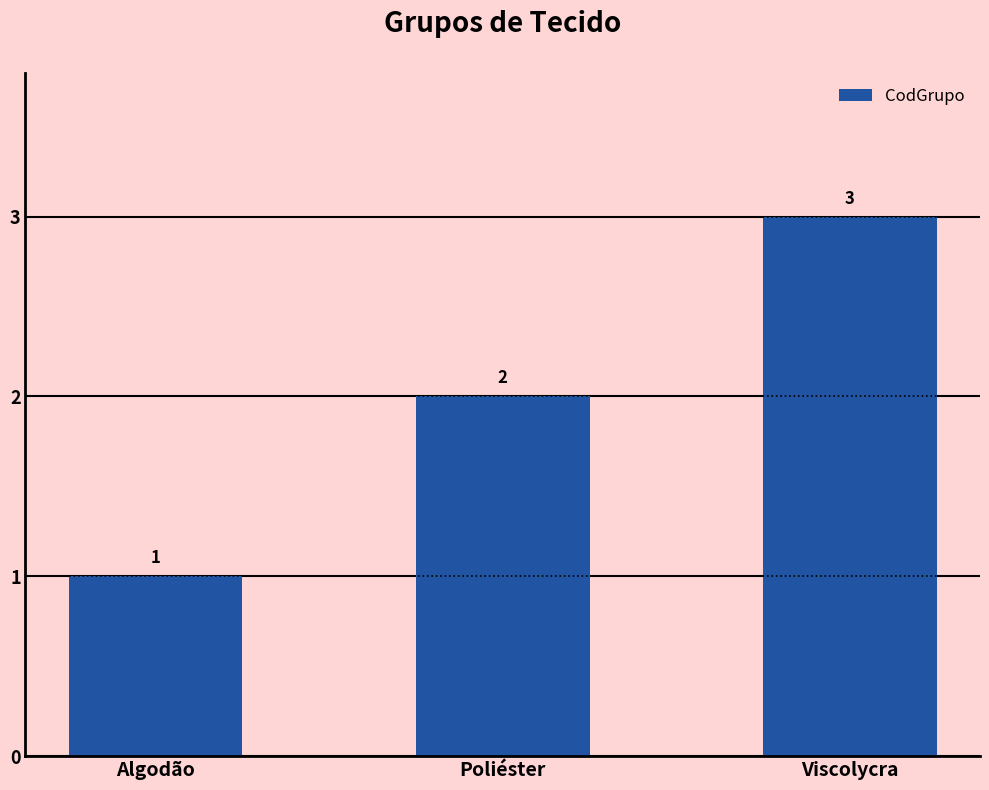

Does the chart contain any negative values?

No